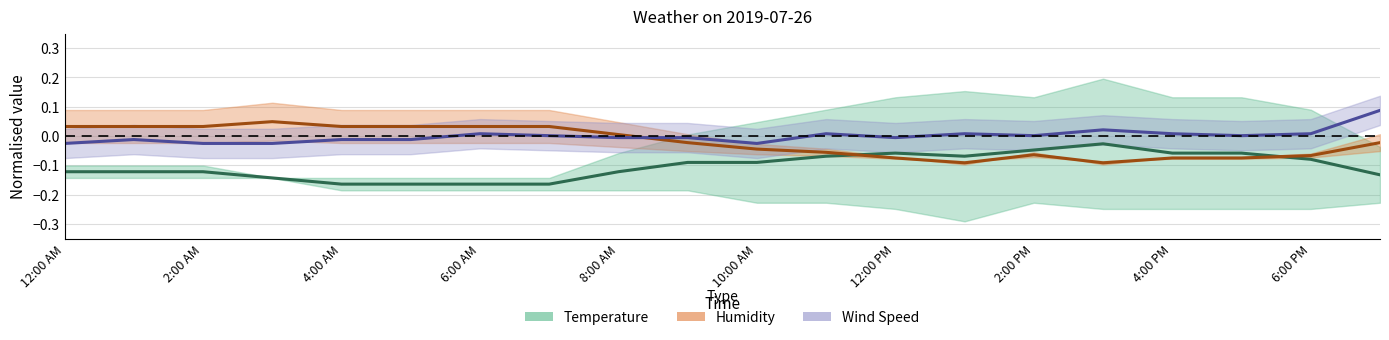

What is the total value across all series at 2:00 PM?

-0.1